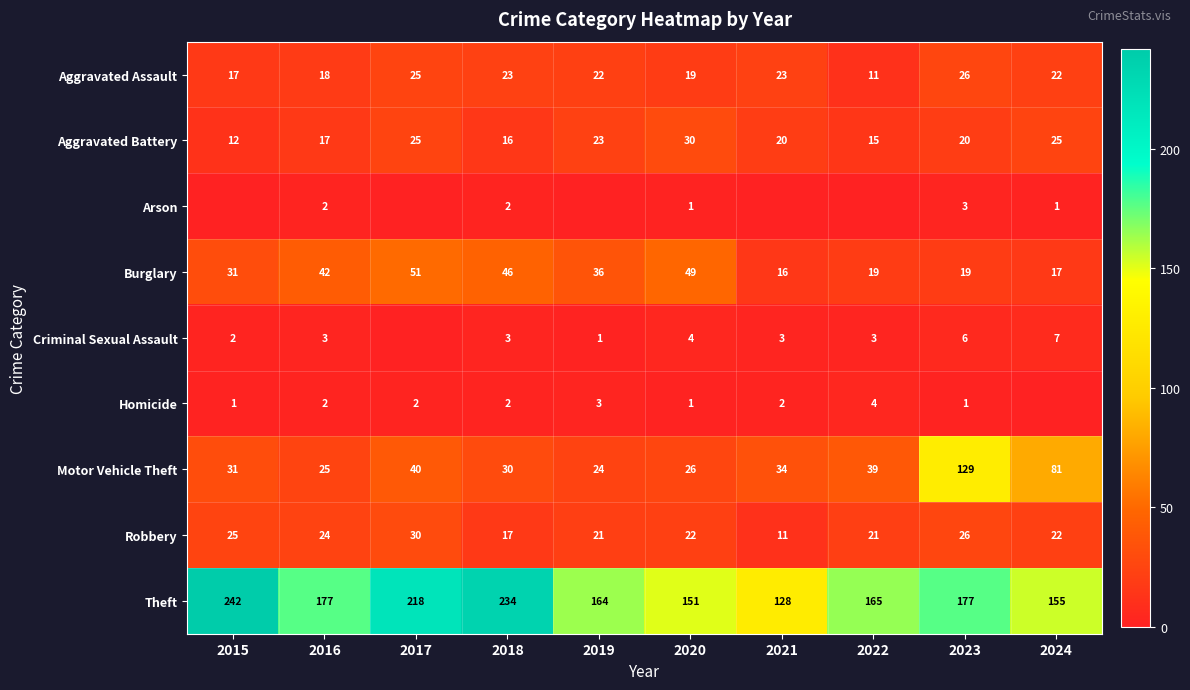

At which label is Burglary closest to 33?

2015